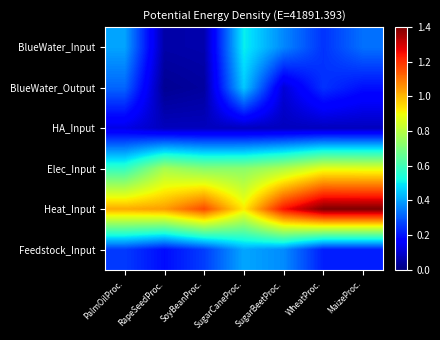

Reading left to right, extract all data points from this chart.

BlueWater_Input: PalmOilProc.=0.4	RapeSeedProc.=0.1	SoyBeanProc.=0.1	SugarCaneProc.=0.5	SugarBeetProc.=0.4	WheatProc.=0.2	MaizeProc.=0.3
BlueWater_Output: PalmOilProc.=0.3	RapeSeedProc.=0.0	SoyBeanProc.=0.0	SugarCaneProc.=0.5	SugarBeetProc.=0.1	WheatProc.=0.2	MaizeProc.=0.2
HA_Input: PalmOilProc.=0.1	RapeSeedProc.=0.1	SoyBeanProc.=0.1	SugarCaneProc.=0.1	SugarBeetProc.=0.1	WheatProc.=0.1	MaizeProc.=0.1
Elec_Input: PalmOilProc.=0.6	RapeSeedProc.=0.8	SoyBeanProc.=0.7	SugarCaneProc.=0.7	SugarBeetProc.=0.8	WheatProc.=0.9	MaizeProc.=0.9
Heat_Input: PalmOilProc.=1.0	RapeSeedProc.=1.0	SoyBeanProc.=1.2	SugarCaneProc.=0.9	SugarBeetProc.=1.2	WheatProc.=1.4	MaizeProc.=1.4
Feedstock_Input: PalmOilProc.=0.3	RapeSeedProc.=0.2	SoyBeanProc.=0.3	SugarCaneProc.=0.4	SugarBeetProc.=0.4	WheatProc.=0.2	MaizeProc.=0.2